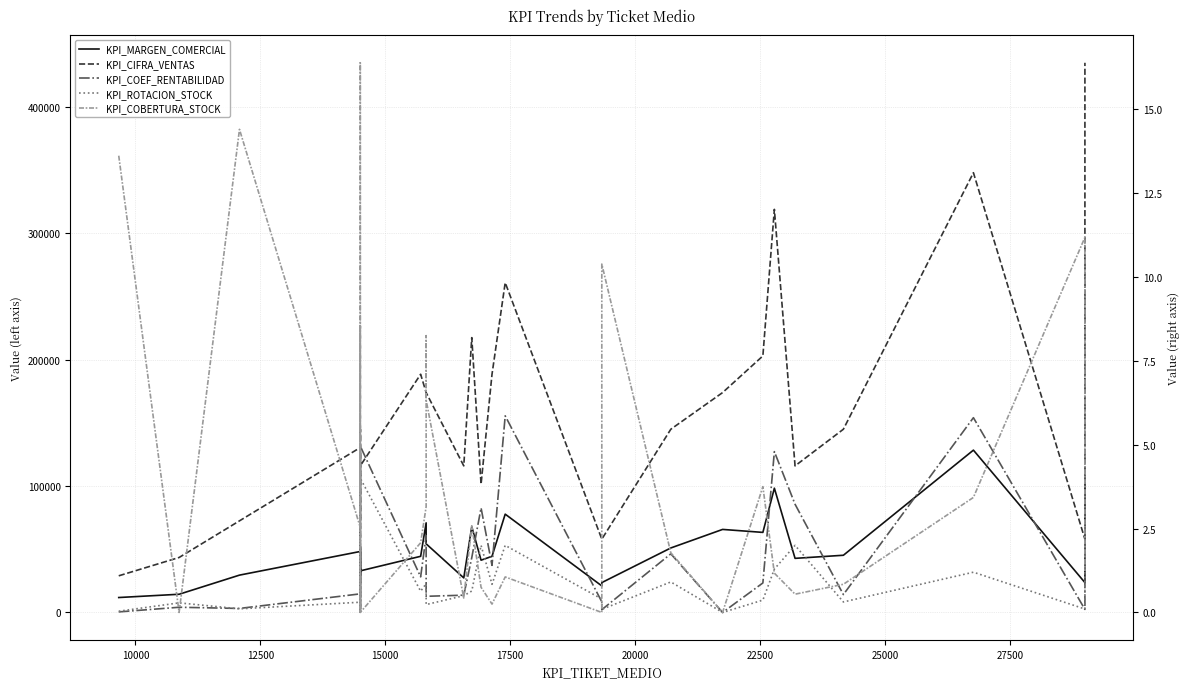

What are all the series names shown in the legend?

KPI_MARGEN_COMERCIAL, KPI_CIFRA_VENTAS, KPI_COEF_RENTABILIDAD, KPI_ROTACION_STOCK, KPI_COBERTURA_STOCK